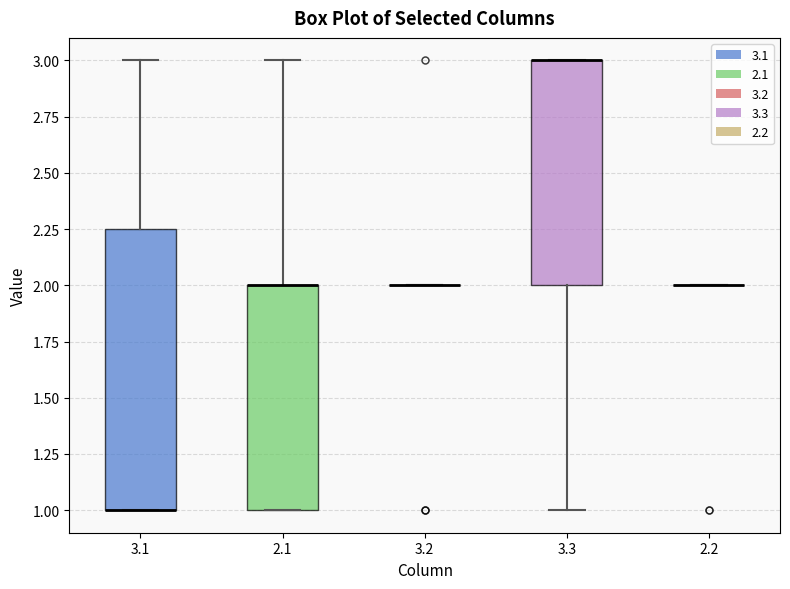

Reading left to right, transcribe this box plot: for each box, give where its median line is, the range the box spans, and where its two whiskers end, as read against the y-axis. The values are not printed on the chart, so give them approximately, as read against the axis.

3.1: median 1.00 (drawn on the box's lower edge), box 1.00 to 2.25, whiskers 1.00 to 3.00
2.1: median 2.00 (drawn on the box's upper edge), box 1.00 to 2.00, whiskers 1.00 to 3.00
3.2: box collapsed to a line at 2.00, whiskers 2.00 to 2.00
3.3: median 3.00 (drawn on the box's upper edge), box 2.00 to 3.00, whiskers 1.00 to 3.00
2.2: box collapsed to a line at 2.00, whiskers 2.00 to 2.00